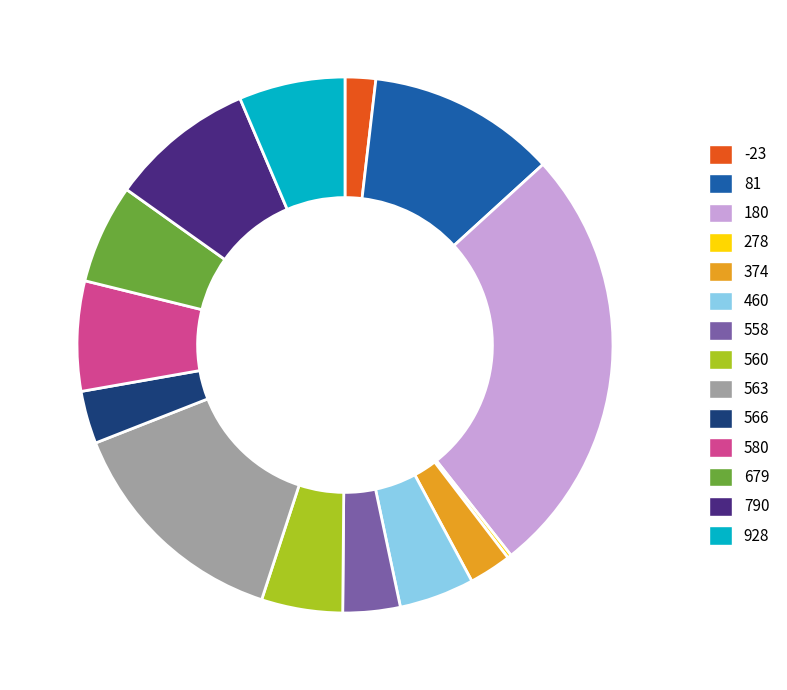

Which slice is the largest?

180